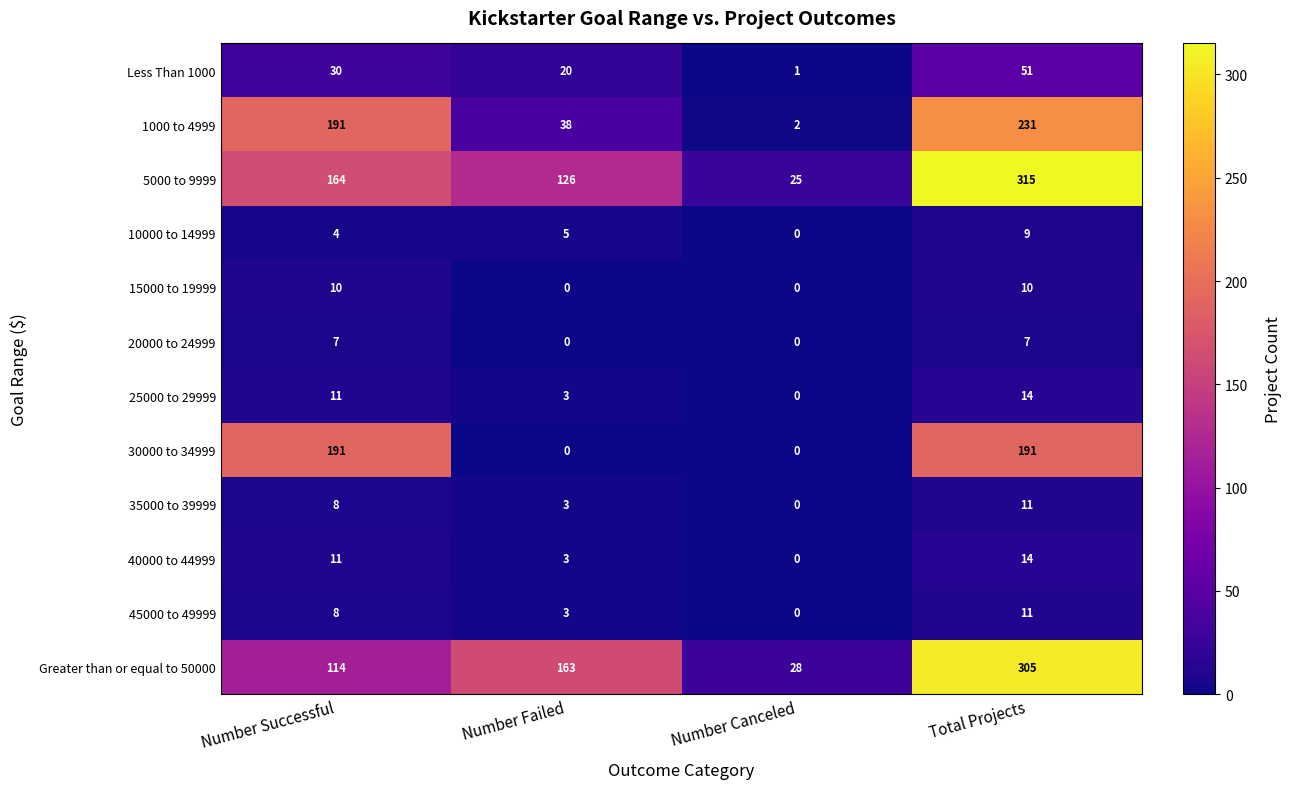

True or false: 20000 to 24999 has a value of 0 at Number Failed.

True